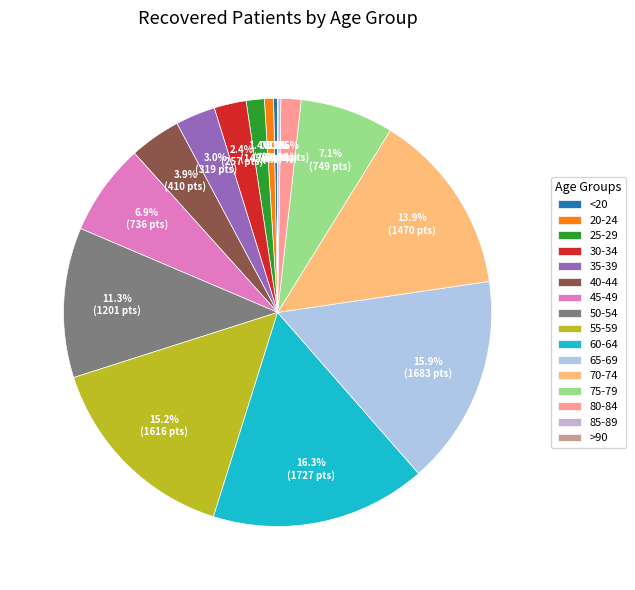

How many slices are in this pie chart?

16